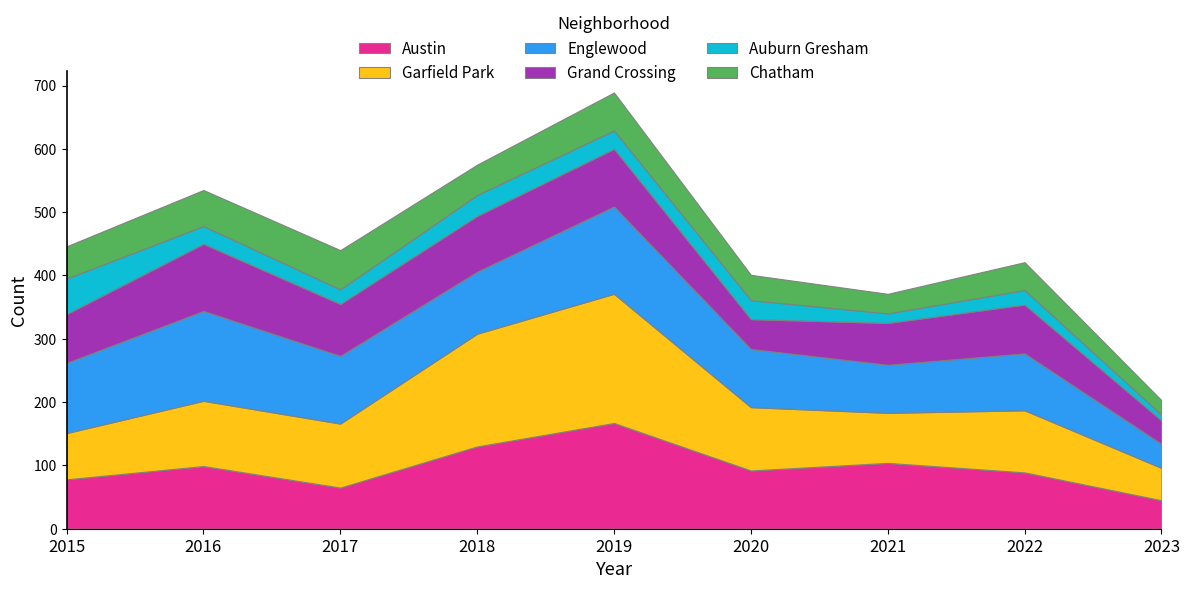

Reading left to right, transcribe all the data shown in this chart.

Austin: 78	99	65	130	167	92	104	89	45
Garfield Park: 73	103	101	178	204	100	79	98	51
Englewood: 111	142	107	98	138	92	76	90	38
Grand Crossing: 77	106	82	88	91	47	66	77	37
Auburn Gresham: 56	28	23	33	29	30	15	23	9
Chatham: 51	57	62	48	60	40	31	44	23